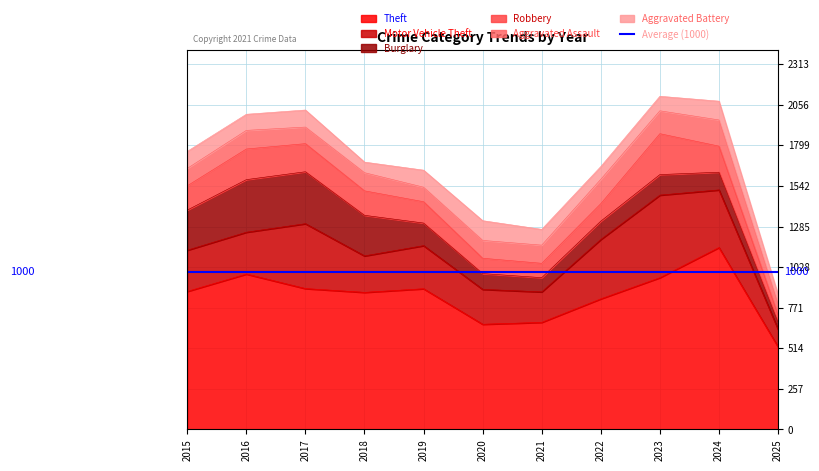

Where is the first local minimum for Motor Vehicle Theft?

2018